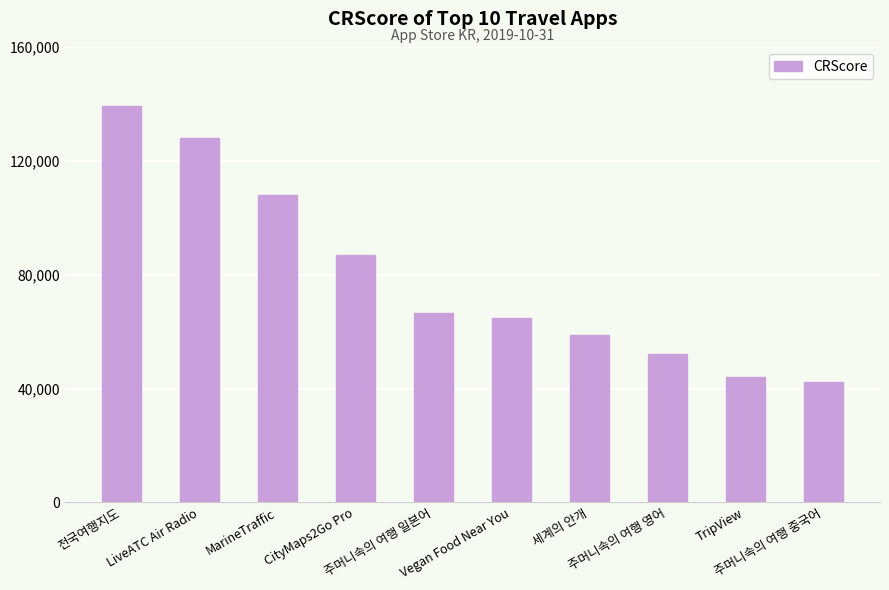

Does the chart contain any negative values?

No